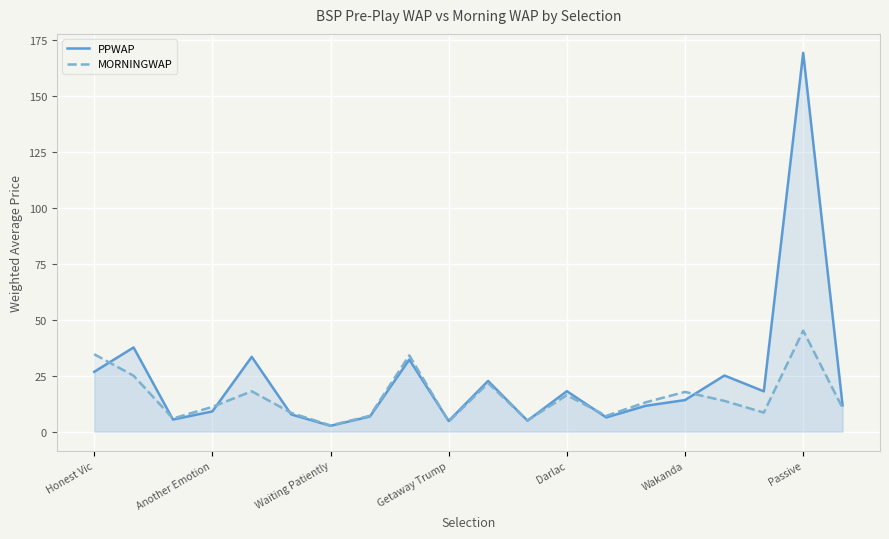

What is the label of the 13th point from the right?

7